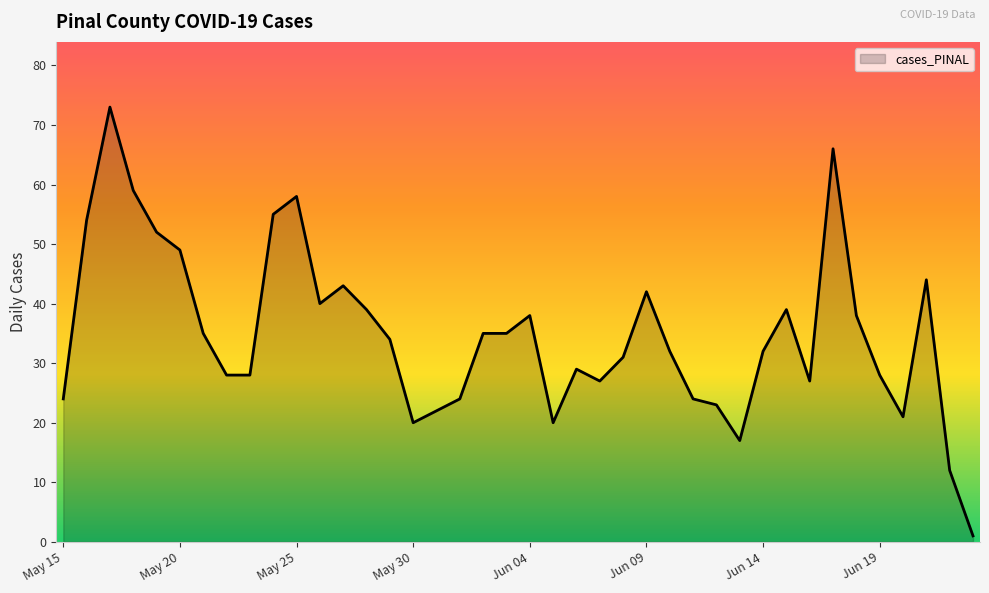

What is the difference between the maximum and minimum values?

72